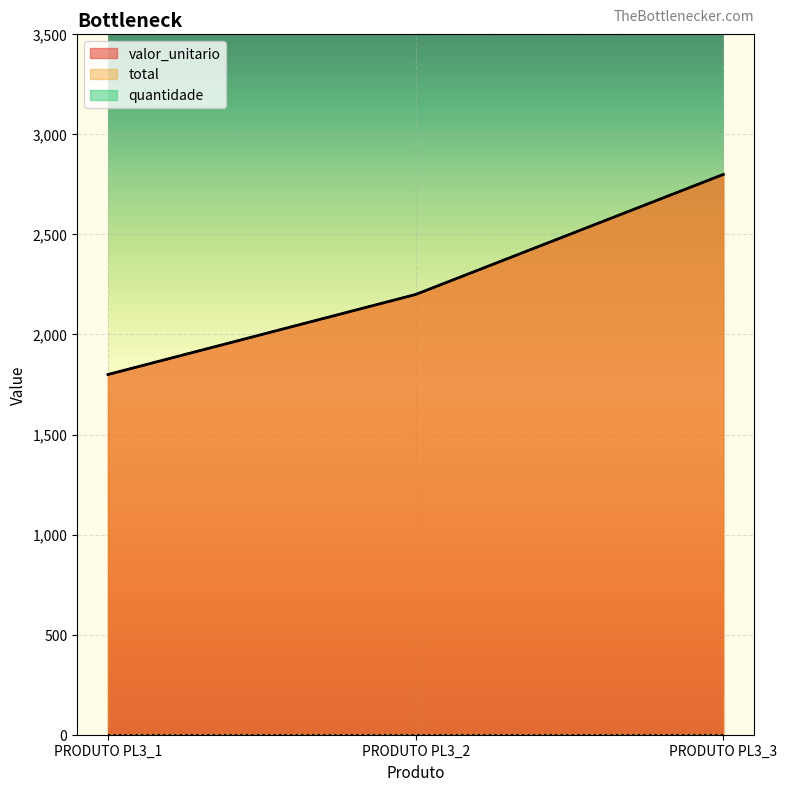

At PRODUTO PL3_2, list the series in order from largest to smallest.

valor_unitario, total